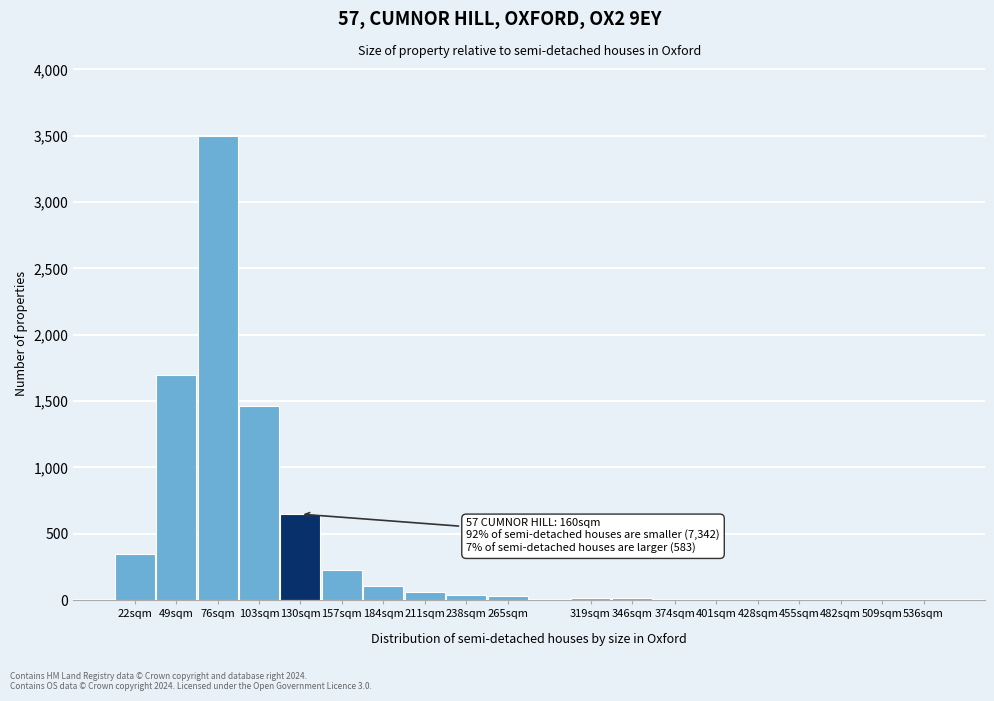

True or false: the data shows 10 at 374sqm.

True